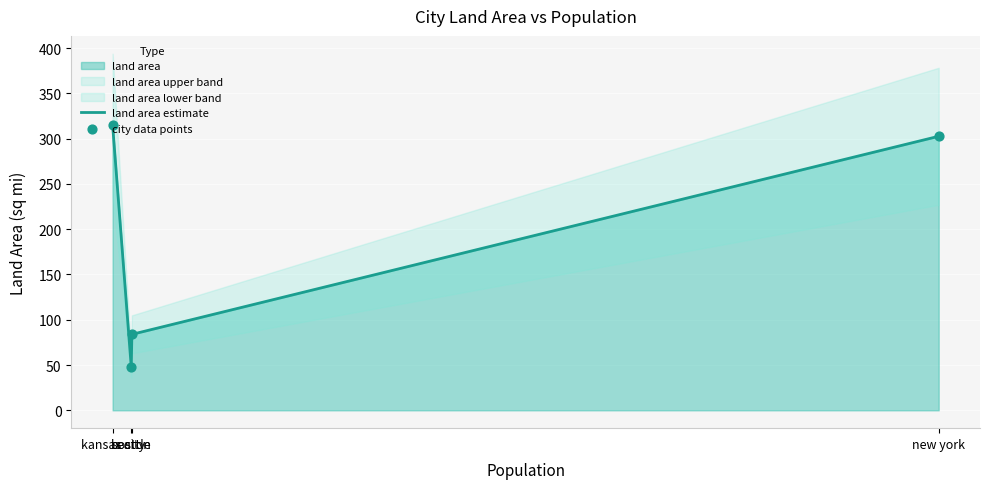

Which series reaches the maximum Y coordinate?

land area estimate